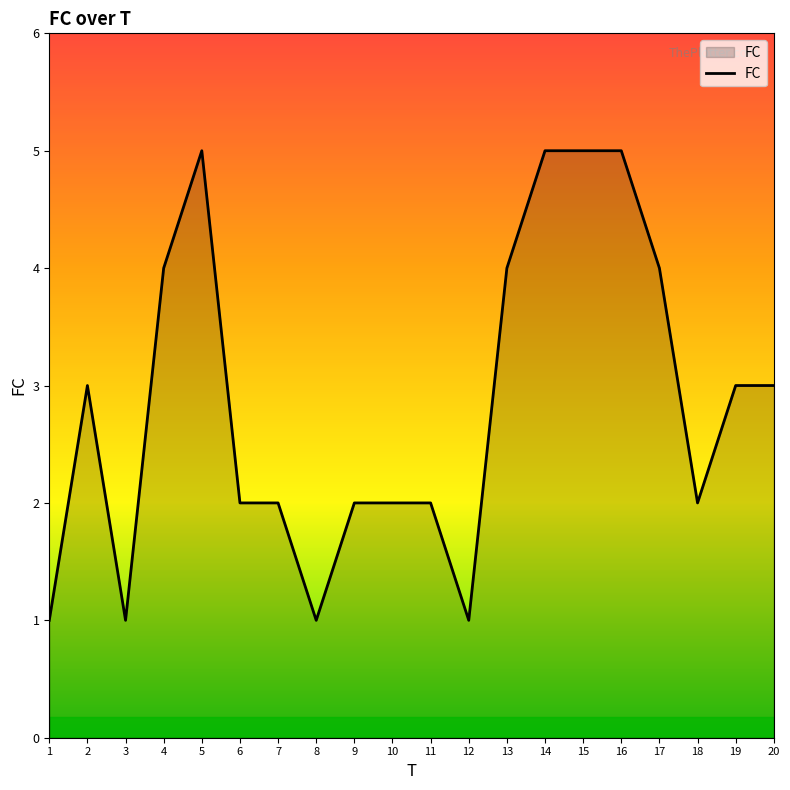

What is the maximum value shown in the chart?

5